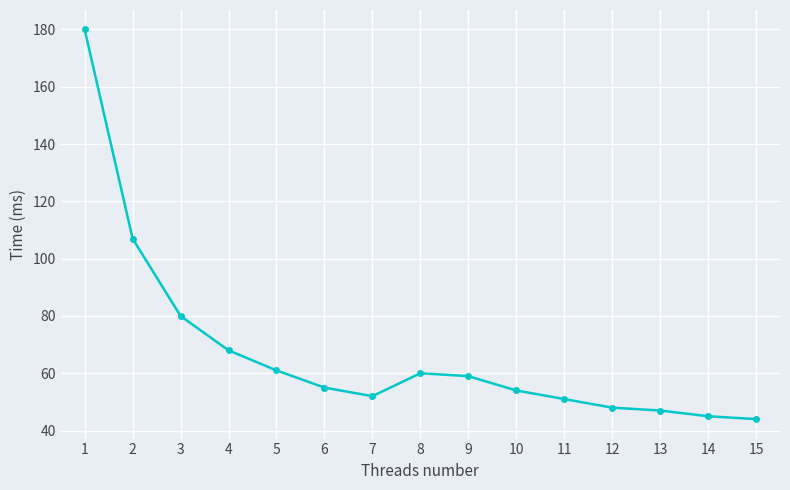

What is the greatest value displayed?

180